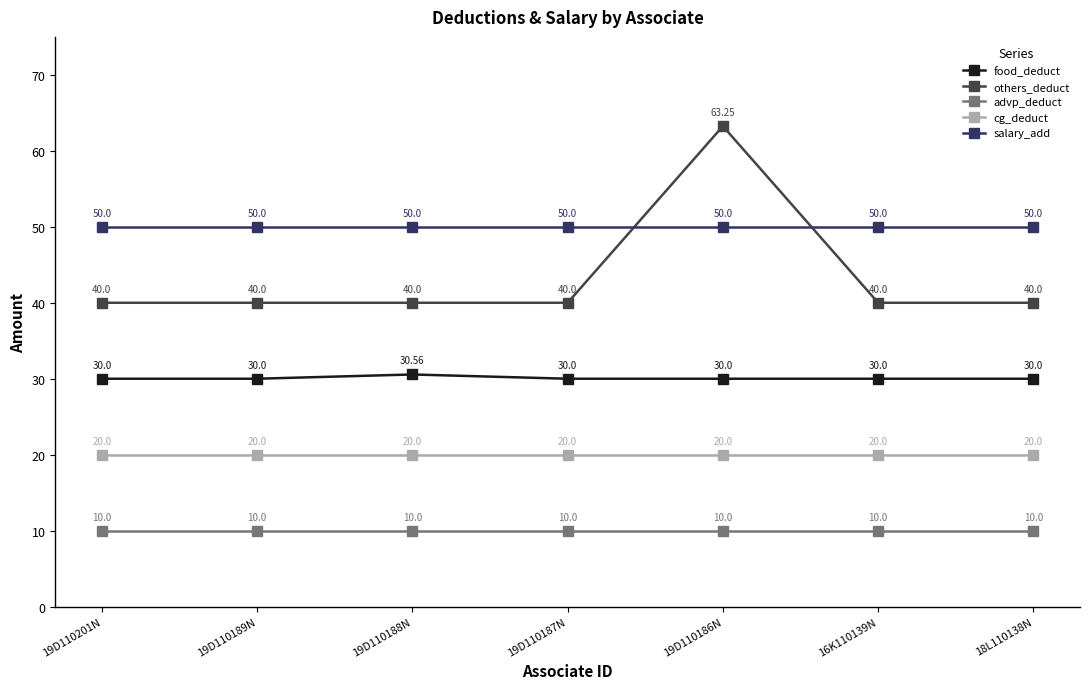

What is the total value across all series at 19D110188N?

150.6